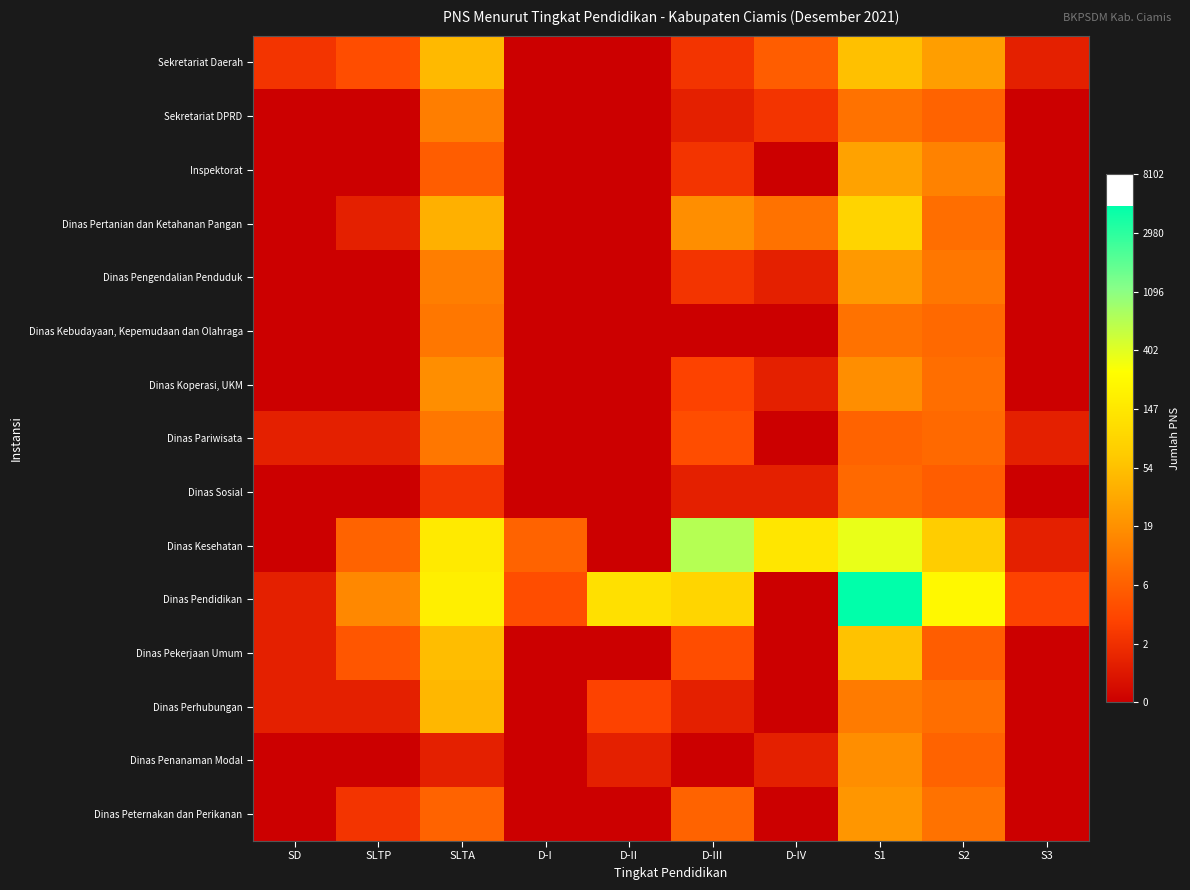

Which series has the widest spread of values?

Dinas Pendidikan